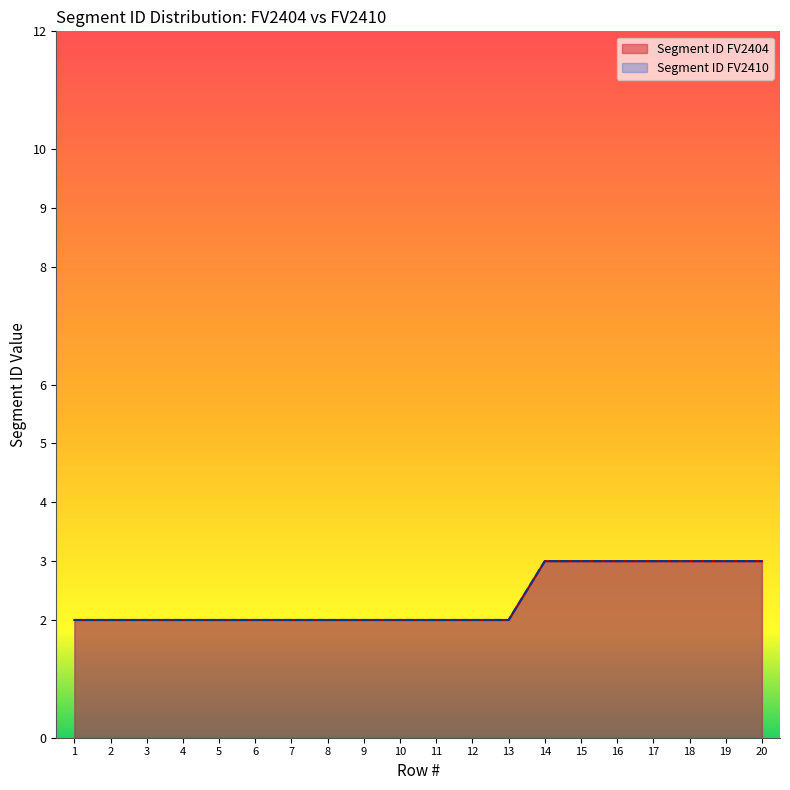

List the labels in order of Segment ID FV2410 value, smallest first.

1, 2, 3, 4, 5, 6, 7, 8, 9, 10, 11, 12, 13, 14, 15, 16, 17, 18, 19, 20